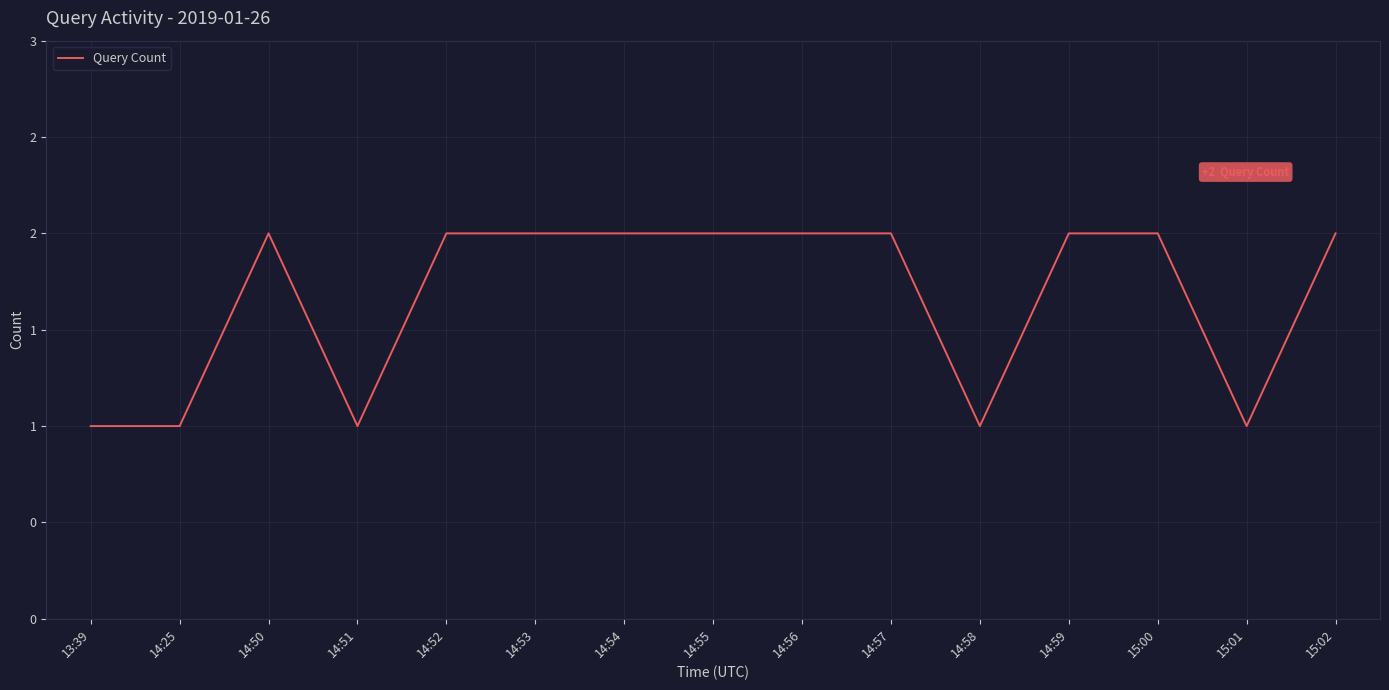

What position from the left is 14:58?

11